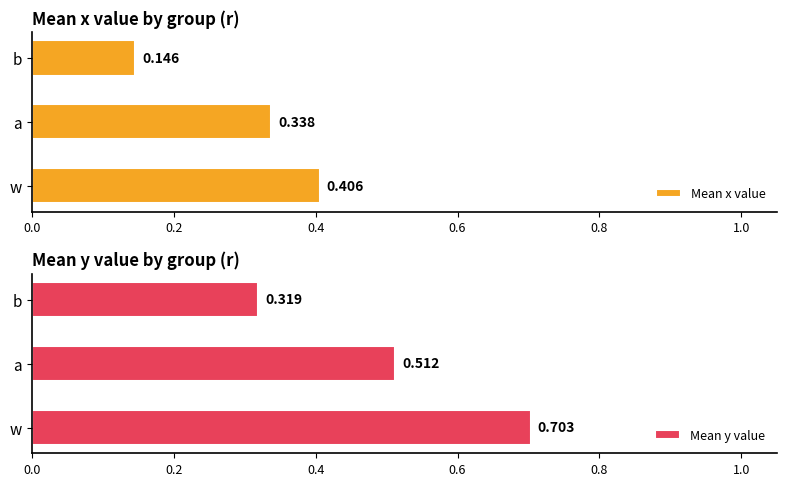

How many groups of bars are there?

3